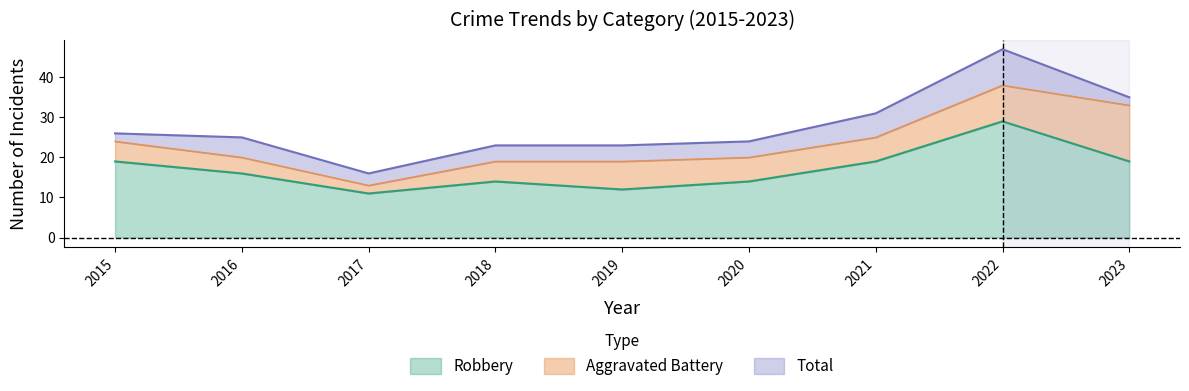

Which category has the highest value in the Robbery series?

2022